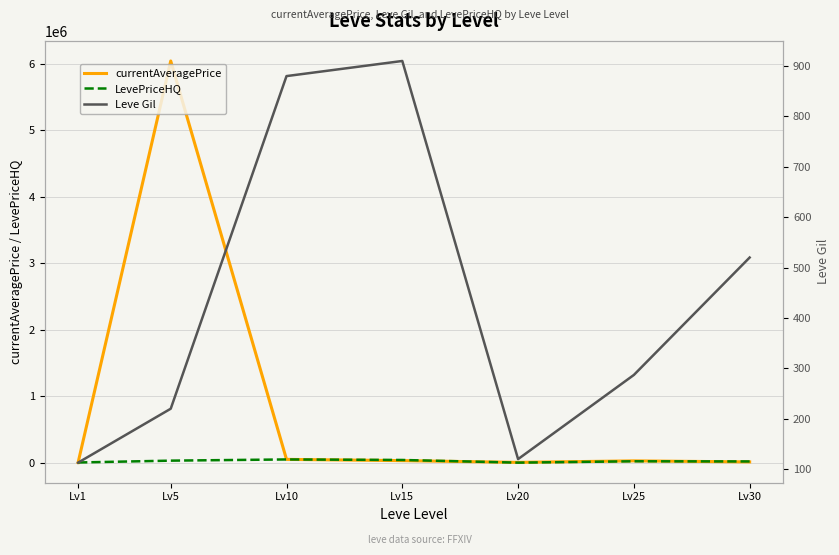

What is the maximum value for Leve Gil?

910.0